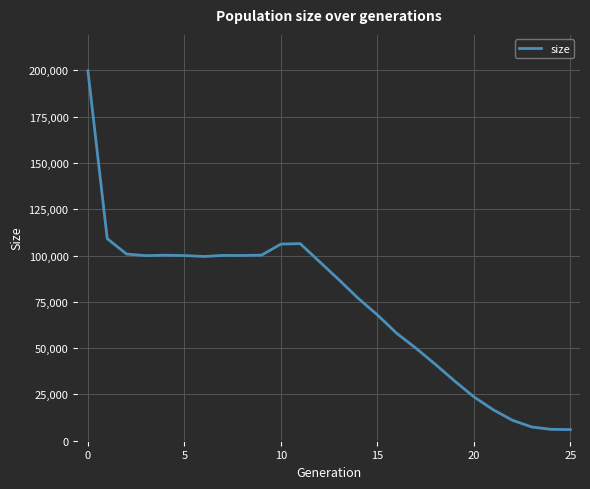

What is the maximum value shown in the chart?

199695